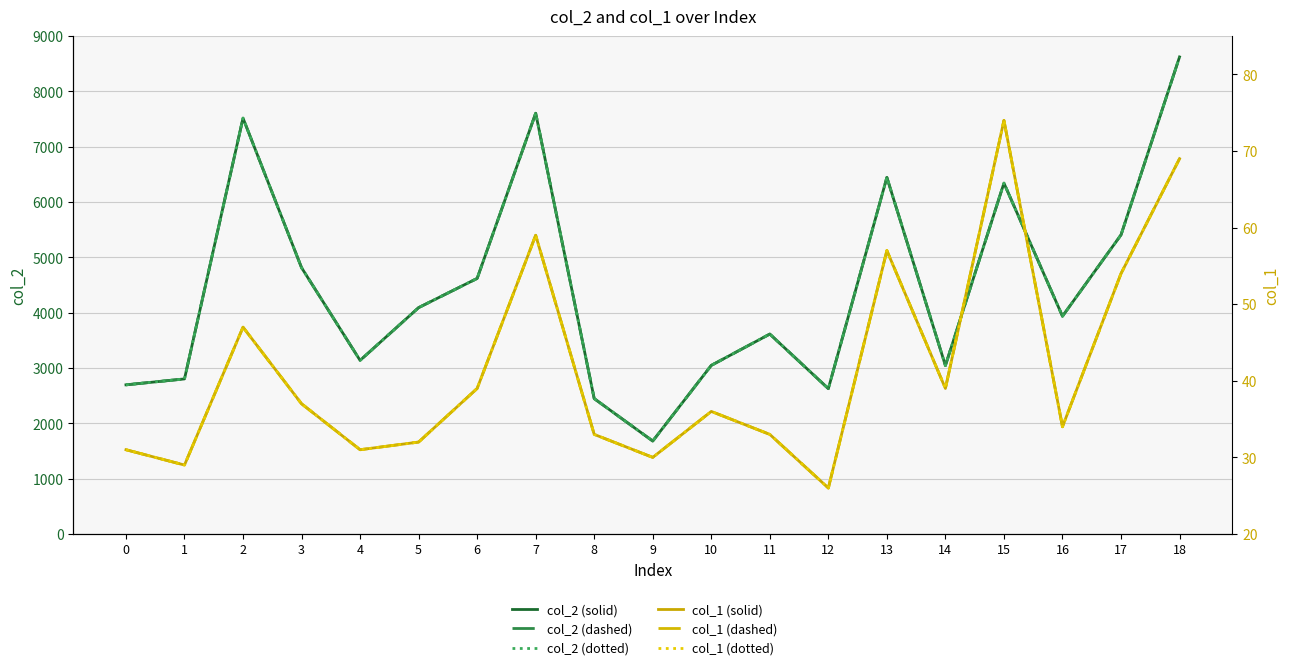

True or false: col_2 (dashed) and col_2 (solid) cross at least once.

False